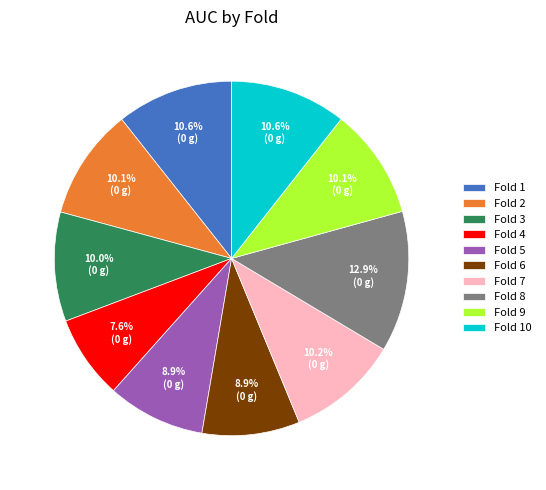

Is Fold 5 the majority of the pie?

No